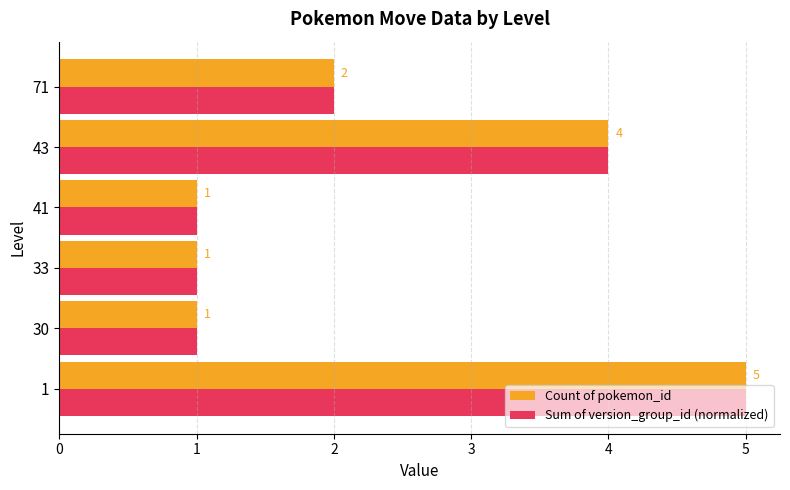

What is the maximum value shown in the chart?

5